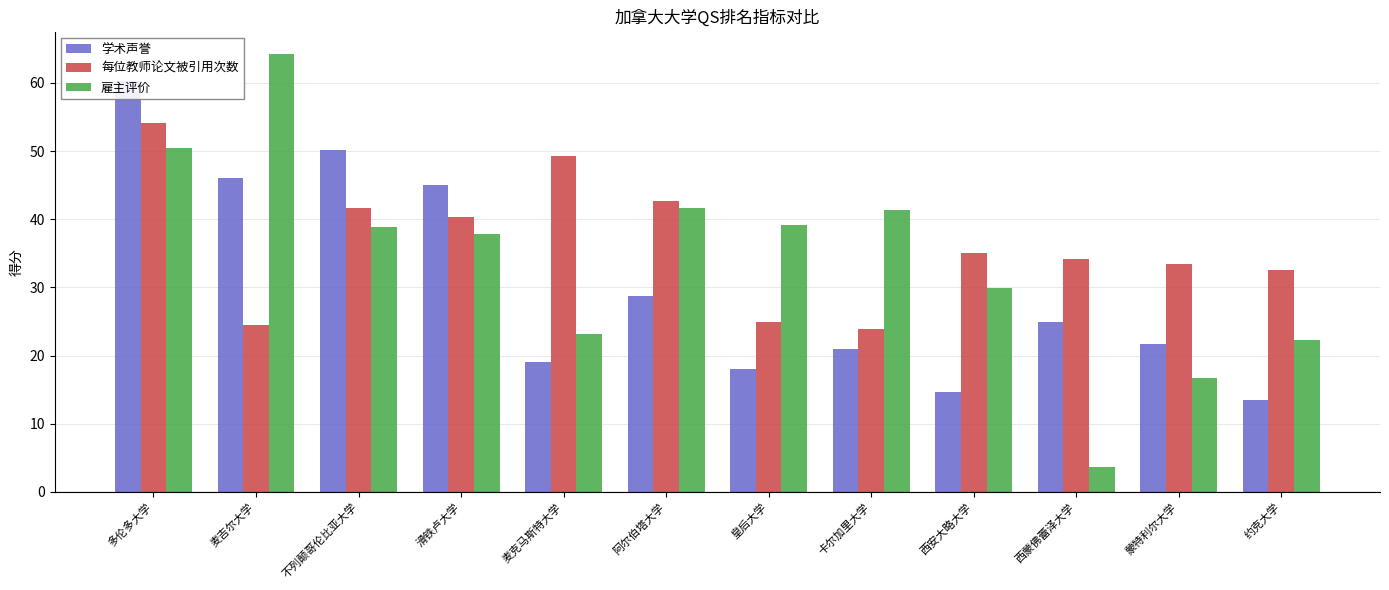

What is the total value across all series at 阿尔伯塔大学?

113.0